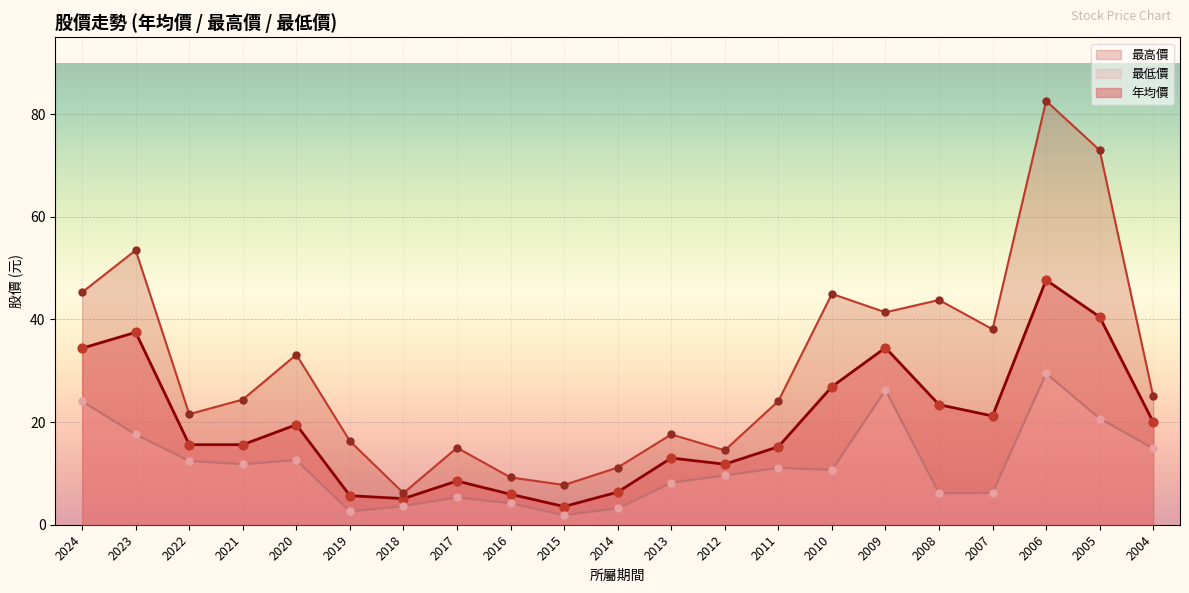

At which category is the sum across all series the highest?

2006